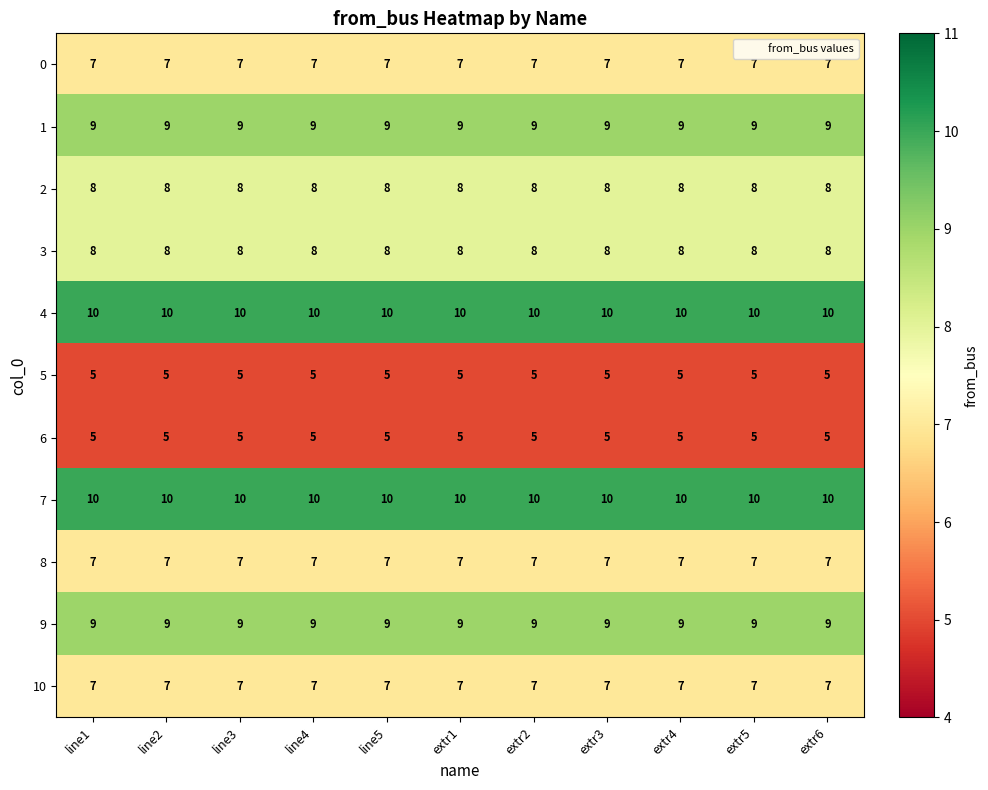

At how many categories does at least one series exceed 7?

11